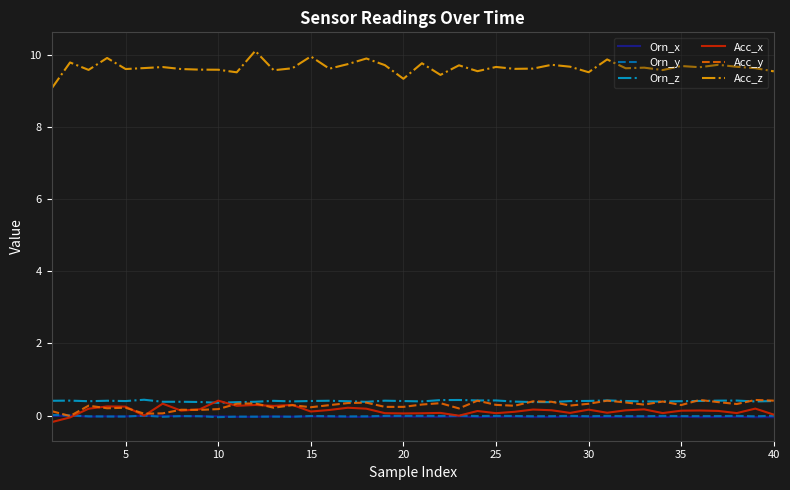

What is the highest value of the Acc_y series?

0.4